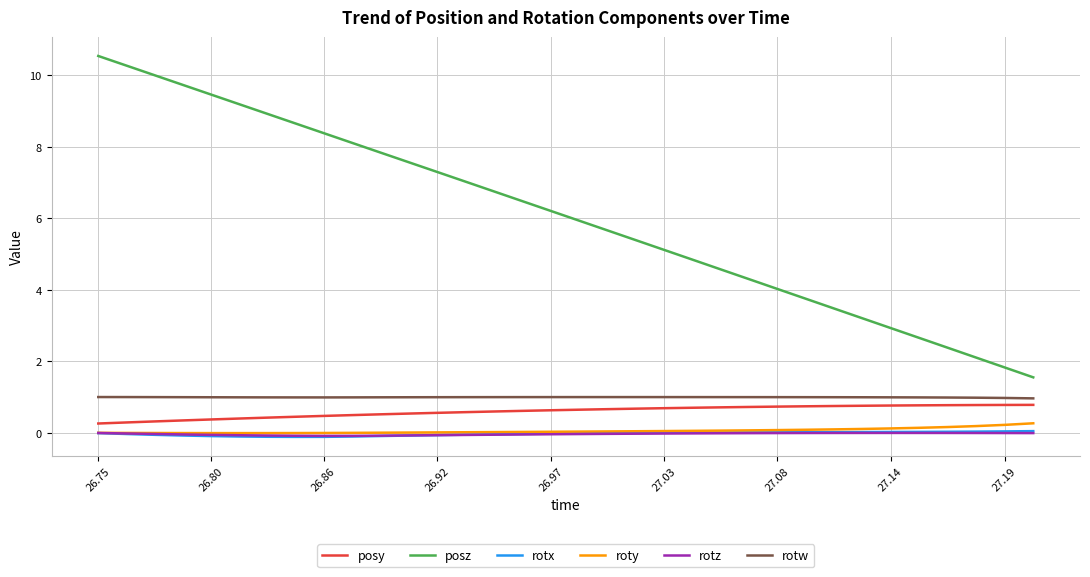

Which series has the largest range (max minus min)?

posz